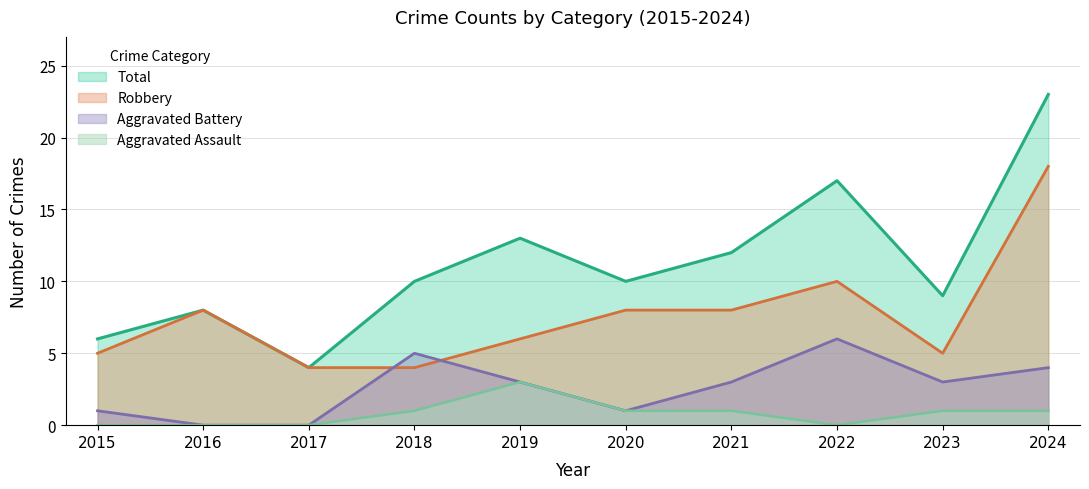

In Aggravated Battery, how many points are lower than both neighbors (excluding endpoints)?

2